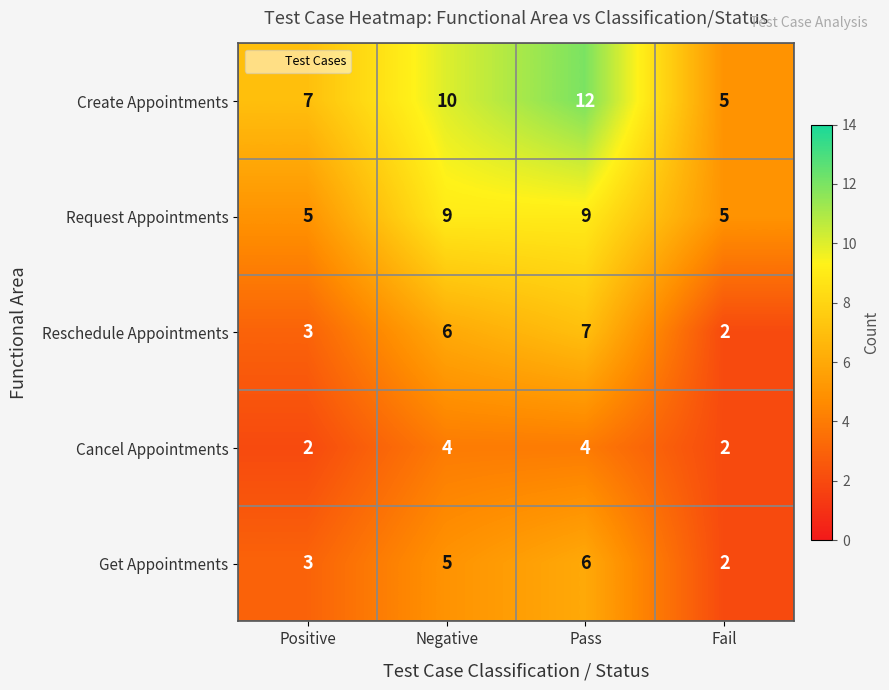

What is the spread (max minus min) of values at Pass?

8